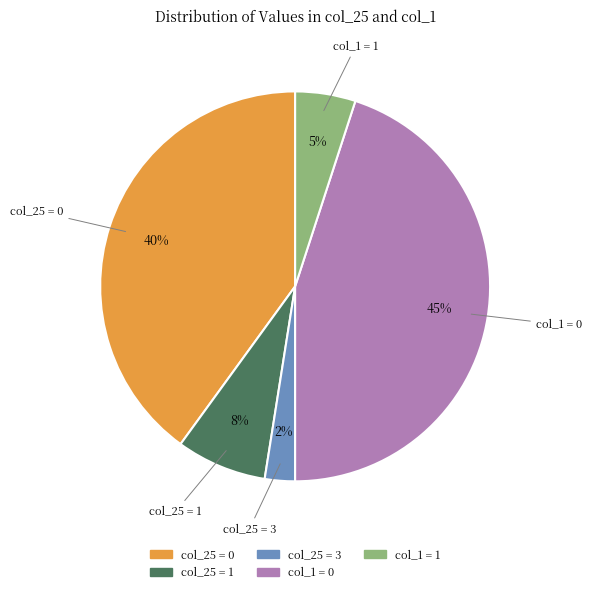

Count the number of slices in the pie.

5